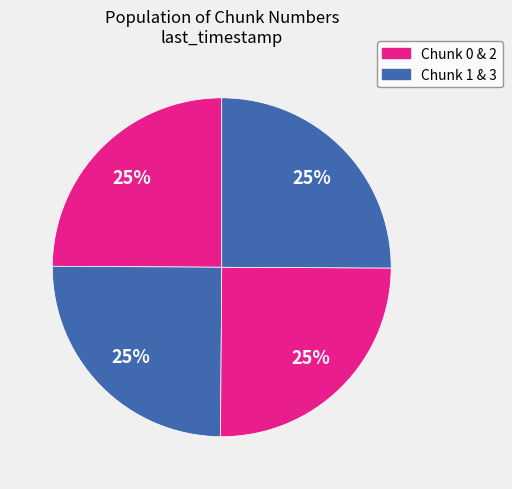

Rank the categories by value from lowest to highest.

0, 1, 2, 3